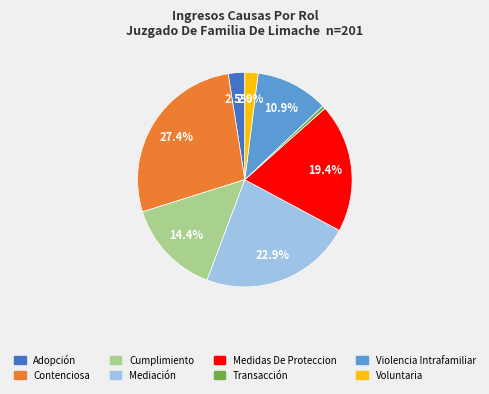

Which has a higher value, Transacción or Violencia Intrafamiliar?

Violencia Intrafamiliar